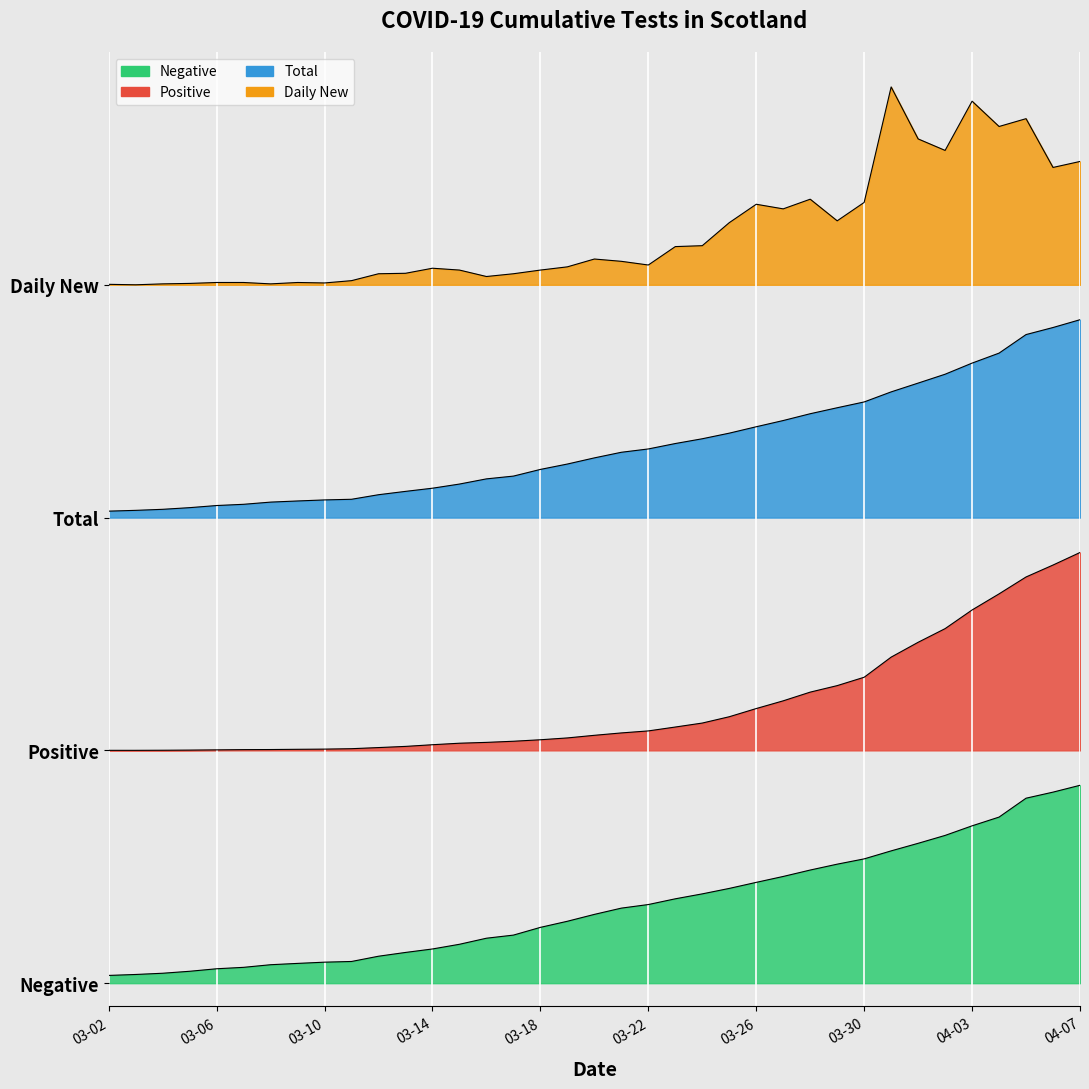

The Negative series shows 1158.7 at 2020-03-16. True or false?

True